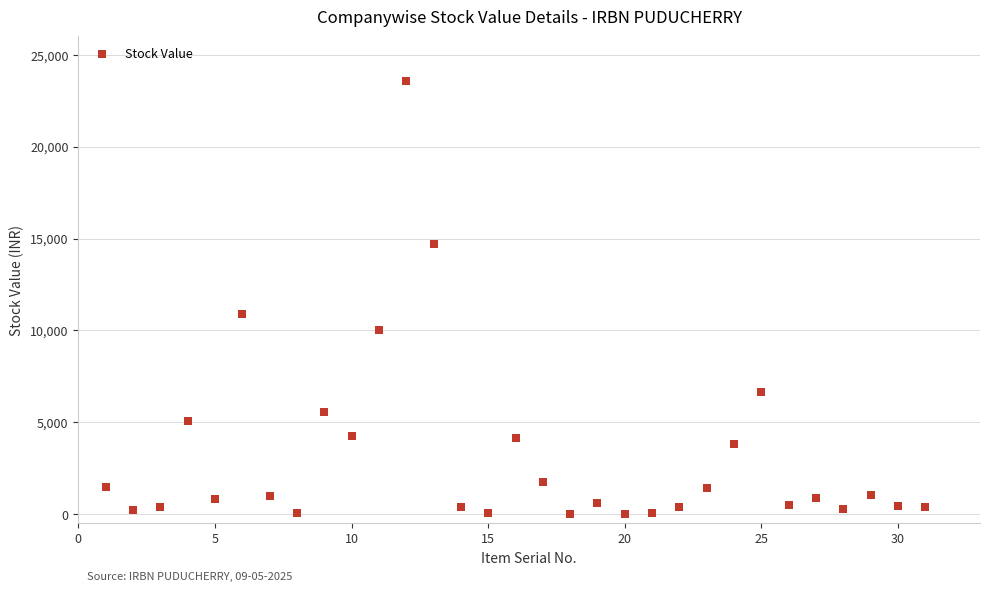

What is the range of Y values (max minus min)?

23559.3